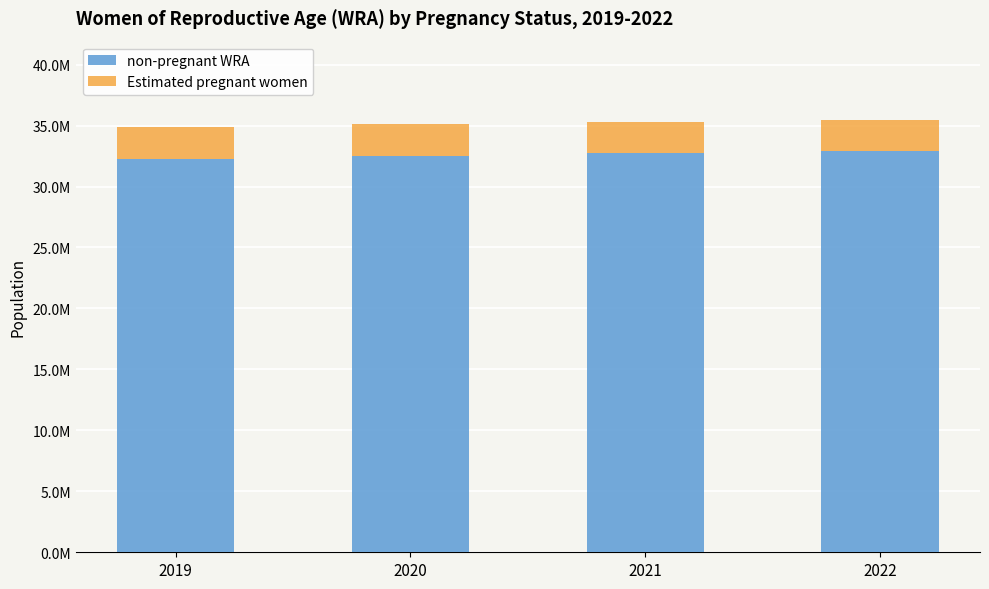

Which series changed the most between 2021 and 2022?

non-pregnant WRA